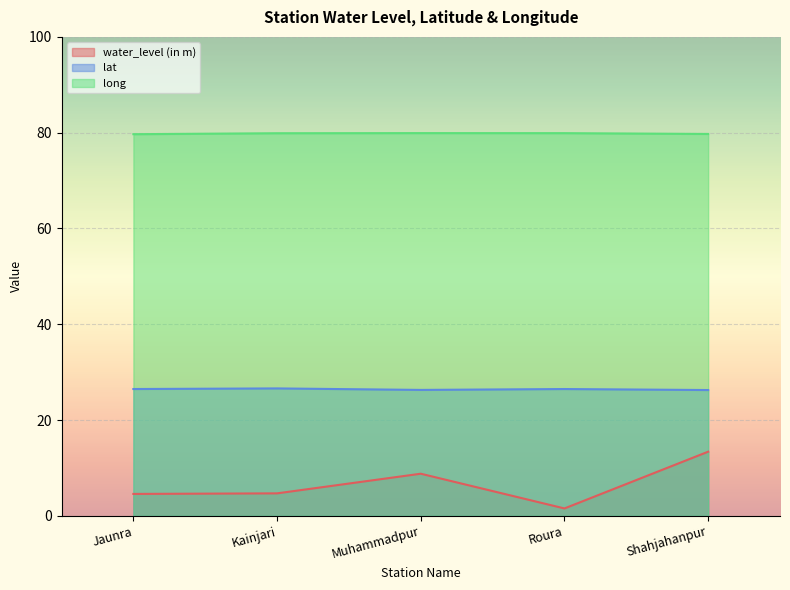

List the series in order of their peak value, lowest first.

water_level (in m), lat, long